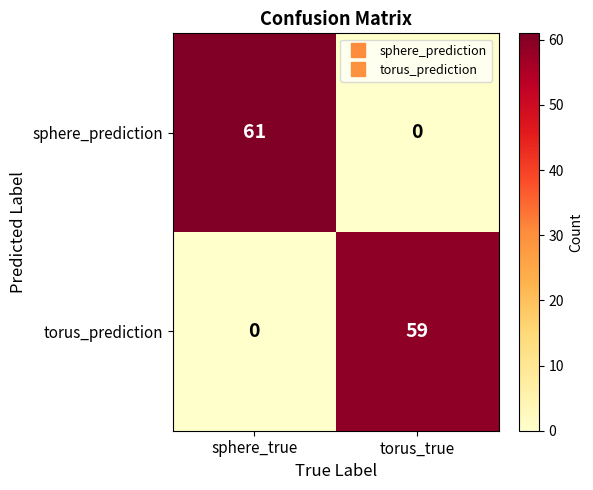

True or false: sphere_prediction has a value of 0 at torus_true.

True